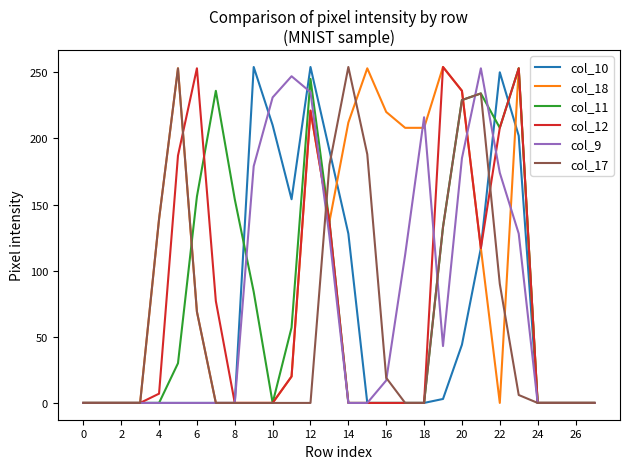

Which series has the largest total across all categories?

col_18